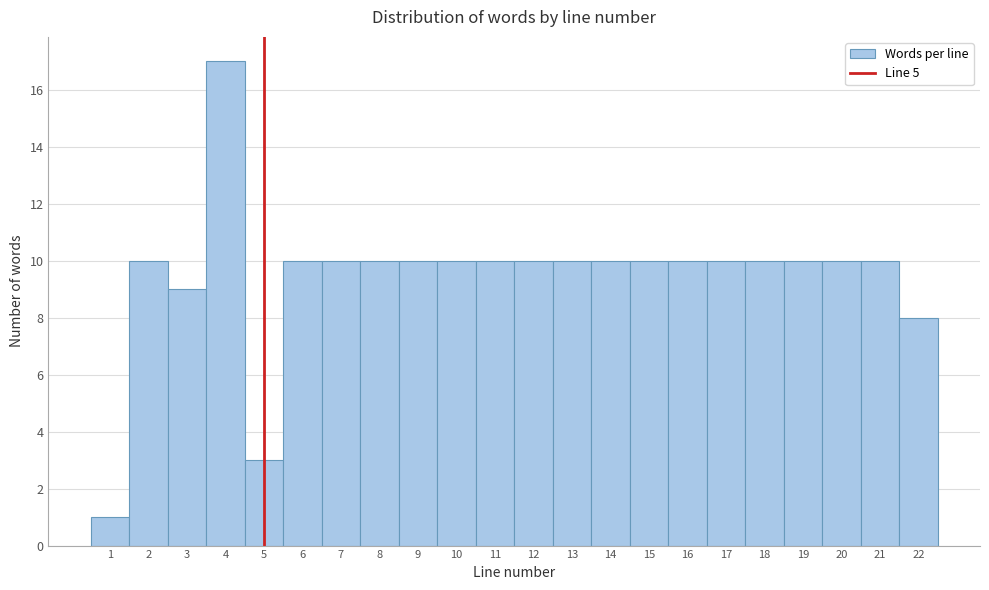

Reading left to right, transcribe this chart: for each bar, give the range it covers on the x-axis and its height. The values are not printed on the chart, so give them approximately, as read against the axis.

0.5 to 1.5: 1
1.5 to 2.5: 10
2.5 to 3.5: 9
3.5 to 4.5: 17
4.5 to 5.5: 3
5.5 to 6.5: 10
6.5 to 7.5: 10
7.5 to 8.5: 10
8.5 to 9.5: 10
9.5 to 10.5: 10
10.5 to 11.5: 10
11.5 to 12.5: 10
12.5 to 13.5: 10
13.5 to 14.5: 10
14.5 to 15.5: 10
15.5 to 16.5: 10
16.5 to 17.5: 10
17.5 to 18.5: 10
18.5 to 19.5: 10
19.5 to 20.5: 10
20.5 to 21.5: 10
21.5 to 22.5: 8